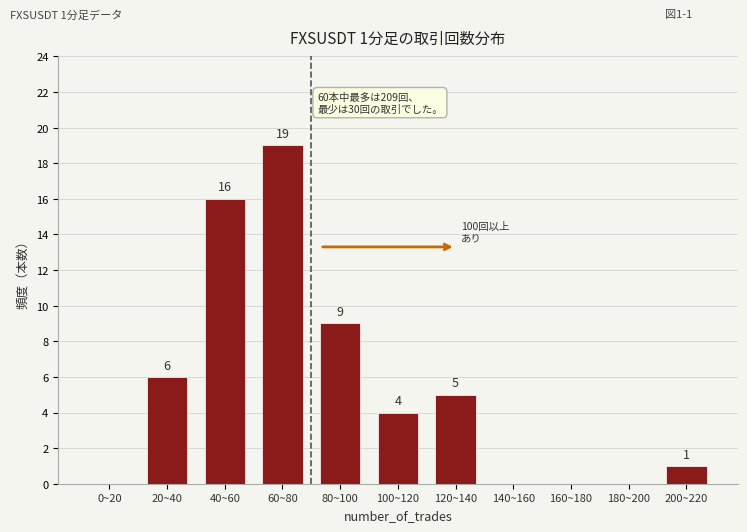

Reading left to right, transcribe all the data shown in this chart.

0~20=0	20~40=6	40~60=16	60~80=19	80~100=9	100~120=4	120~140=5	140~160=0	160~180=0	180~200=0	200~220=1